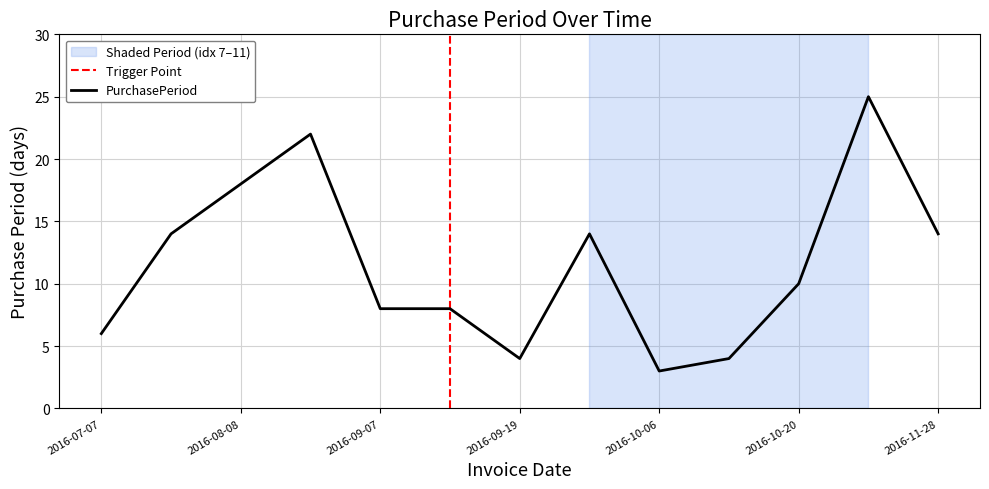

List the labels in order of value, smallest first.

2016-10-06, 2016-09-19, 2016-10-10, 2016-07-07, 2016-09-07, 2016-09-15, 2016-10-20, 2016-07-21, 2016-10-03, 2016-11-28, 2016-08-08, 2016-08-30, 2016-11-14